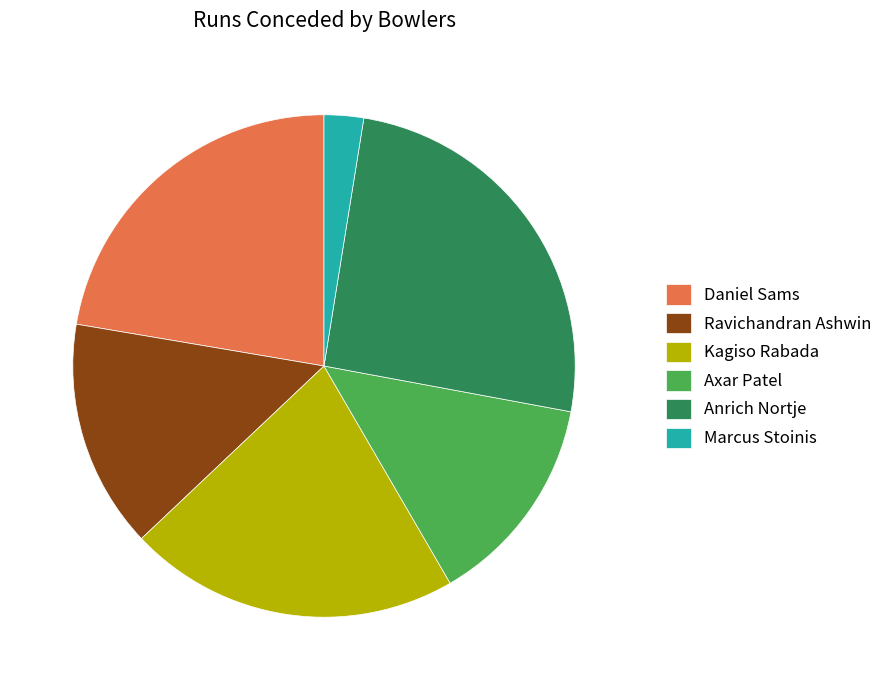

Between Anrich Nortje and Ravichandran Ashwin, which is larger?

Anrich Nortje